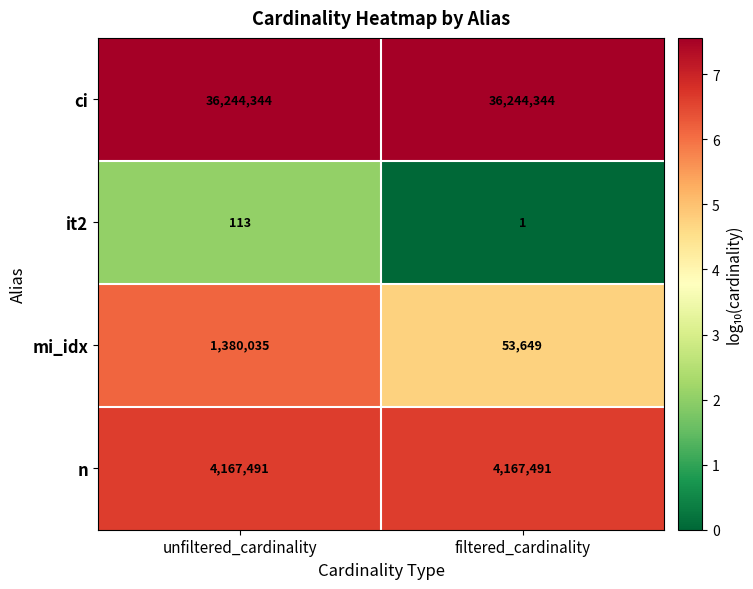

At which category is the sum across all series the highest?

unfiltered_cardinality